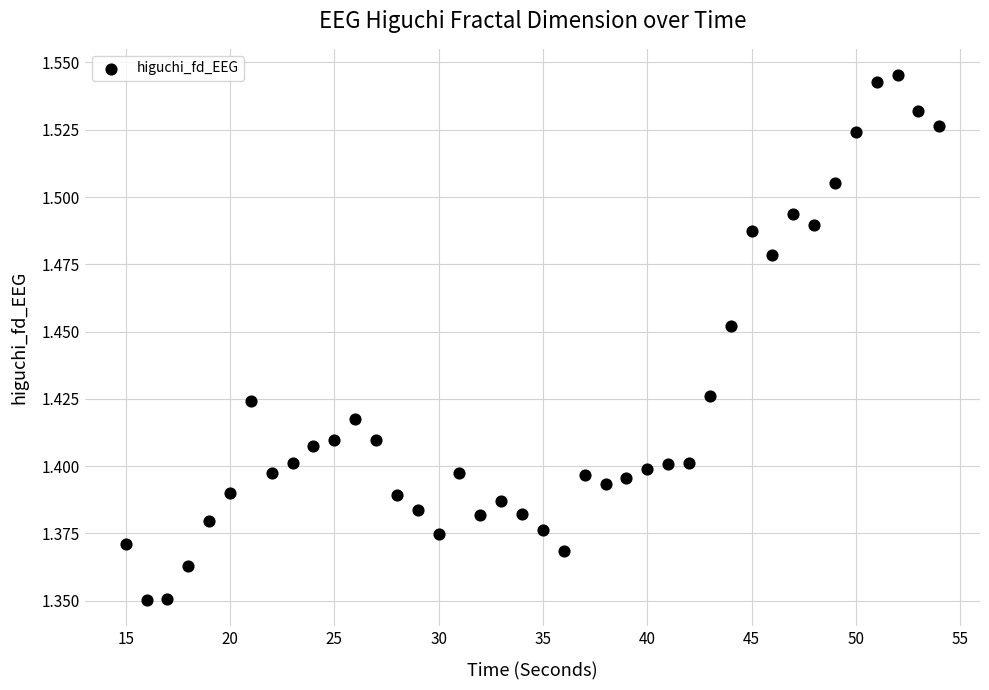

What is the range of X values (max minus min)?

39.0